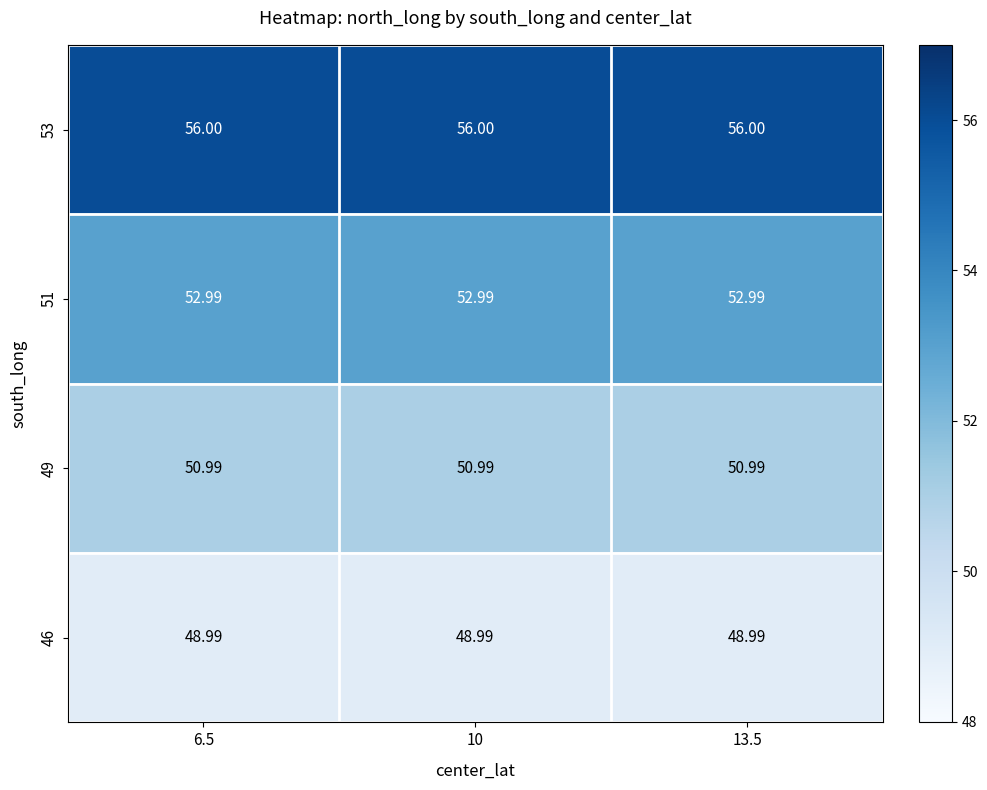

At which category is the sum across all series the highest?

6.5